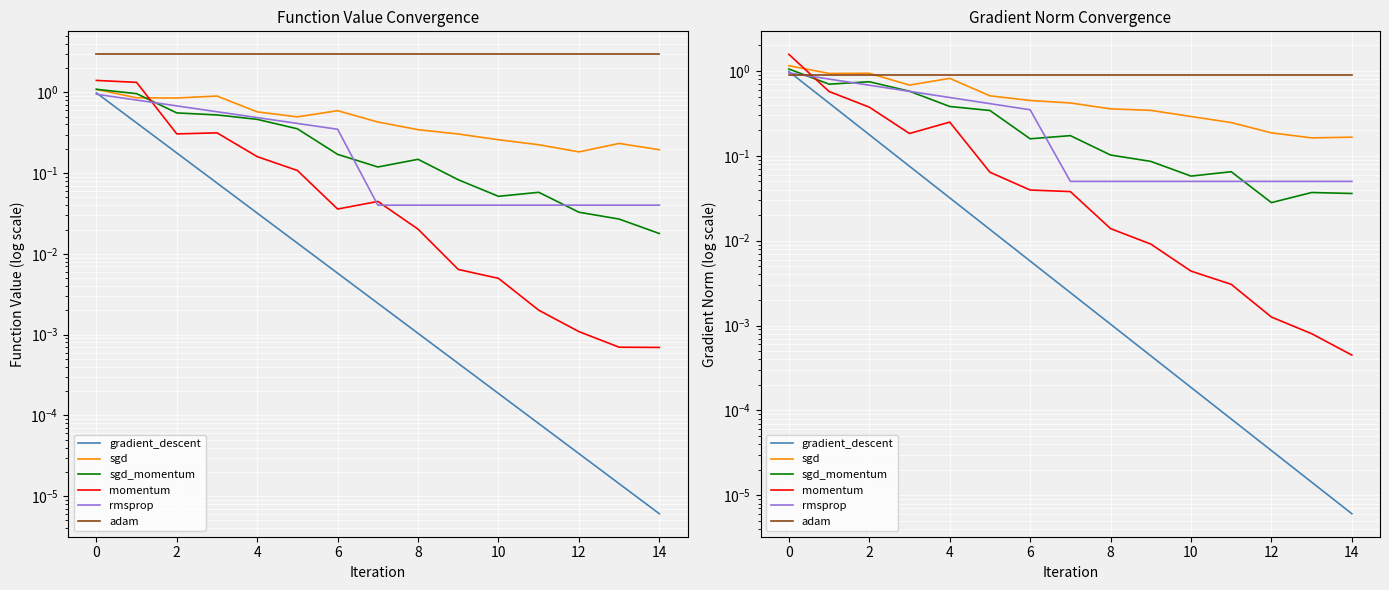

True or false: rmsprop and sgd cross at least once.

False